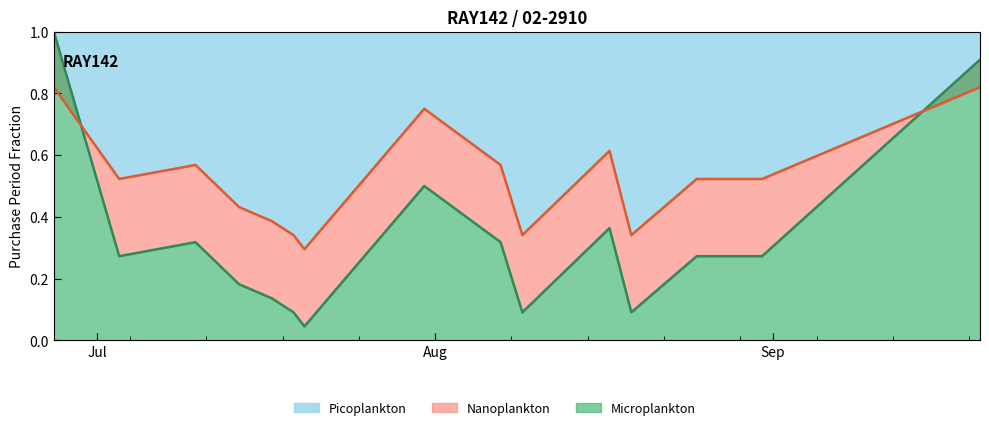

Read the value at 2017-07-31.

0.5